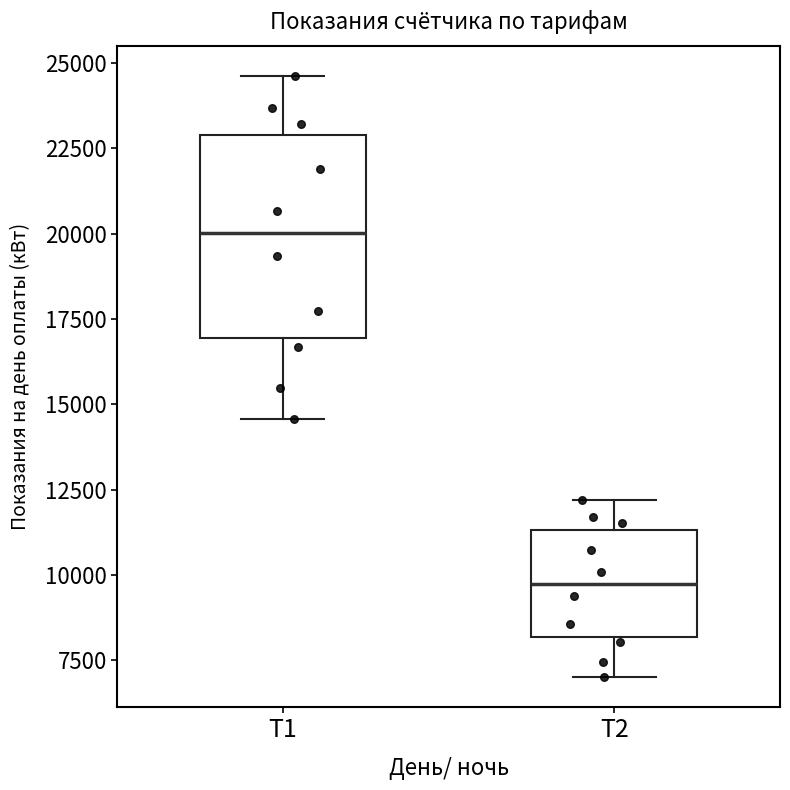

Reading left to right, read every box against the y-axis: the position of its median line, the range the box covers, and the ends of its whiskers. The values are not printed on the chart, so give them approximately, as read against the axis.

Т1: median 20000, box 17000 to 23000, whiskers 14500 to 24500
Т2: median 9500, box 8000 to 11500, whiskers 7000 to 12000